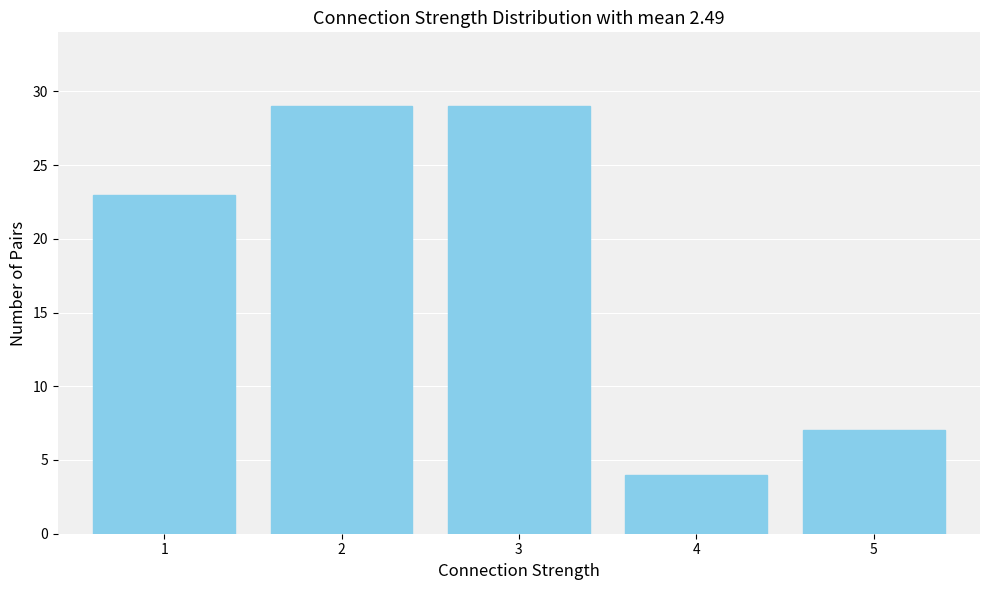

Reading left to right, what are all the values shown in this chart?

1=23	2=29	3=29	4=4	5=7